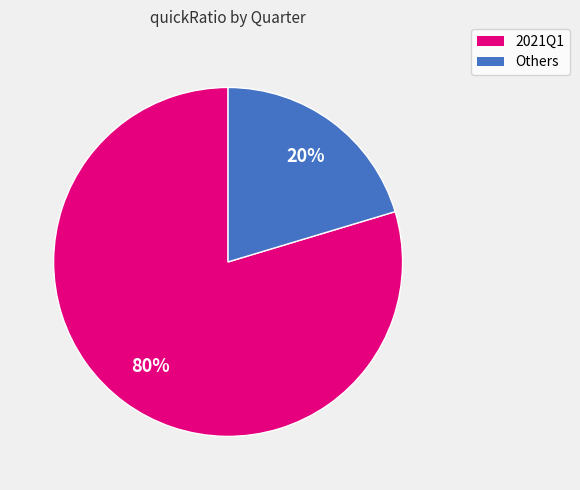

How many segments does this pie chart have?

2